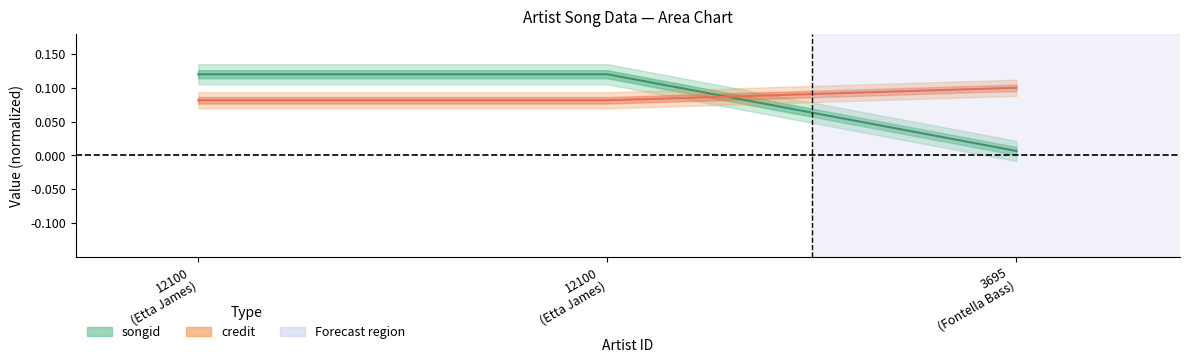

The credit series shows 0.1 at 12100 (Etta James). True or false?

False